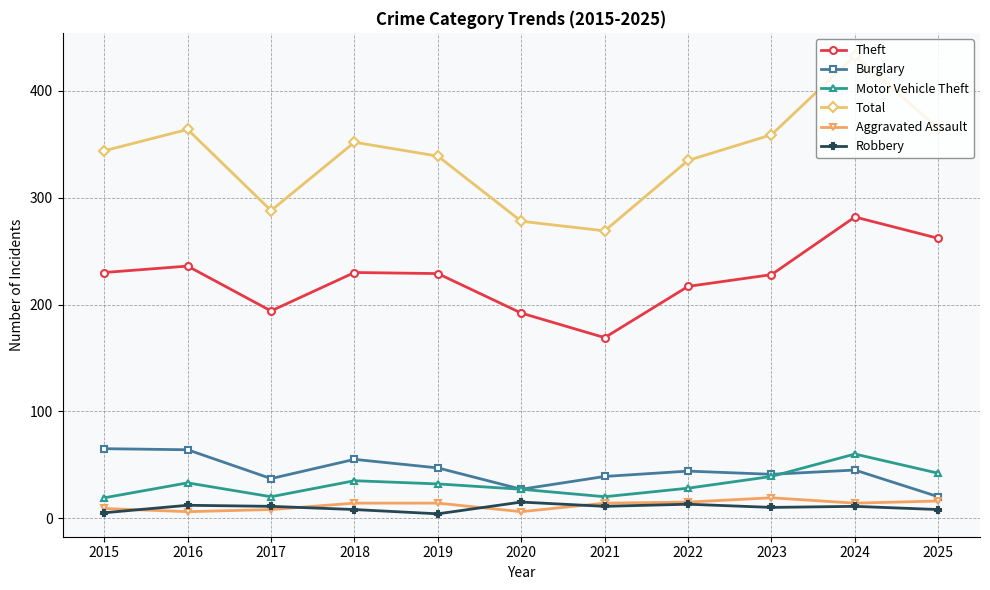

The Theft series shows 236 at 2016. True or false?

True